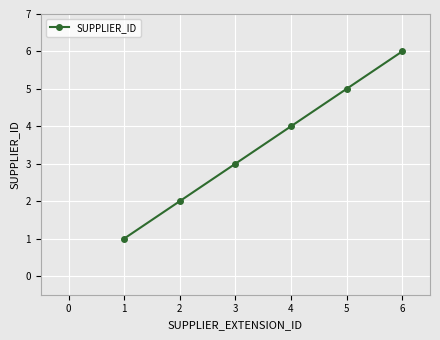

Count the values in the range 2 to 5.

4